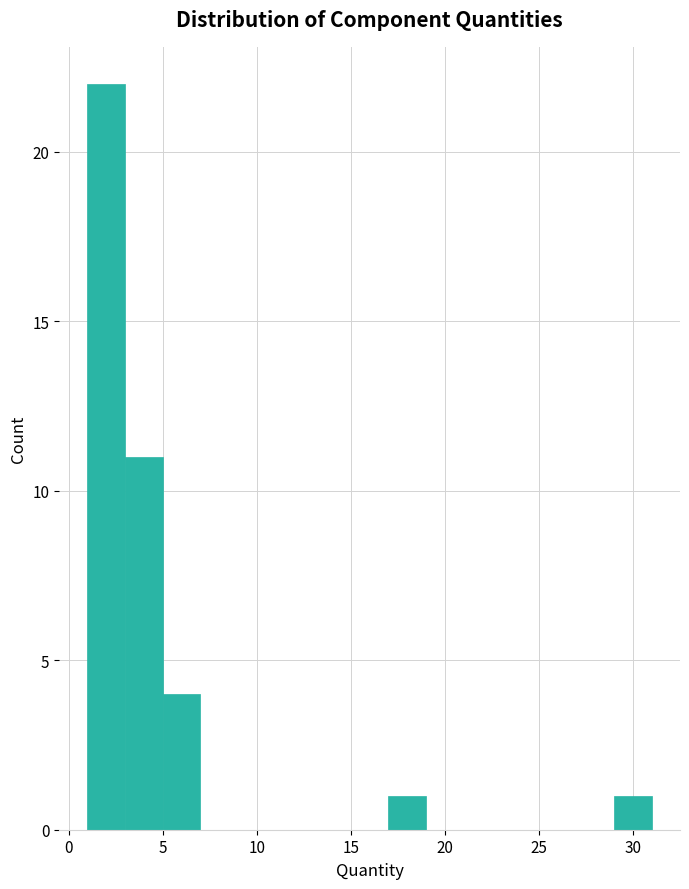

Reading left to right, transcribe this chart: for each bar, give the range it covers on the x-axis and its height. The values are not printed on the chart, so give them approximately, as read against the axis.

1 to 3: 22
3 to 5: 11
5 to 7: 4
7 to 9: 0
9 to 11: 0
11 to 13: 0
13 to 15: 0
15 to 17: 0
17 to 19: 1
19 to 21: 0
21 to 23: 0
23 to 25: 0
25 to 27: 0
27 to 29: 0
29 to 31: 1